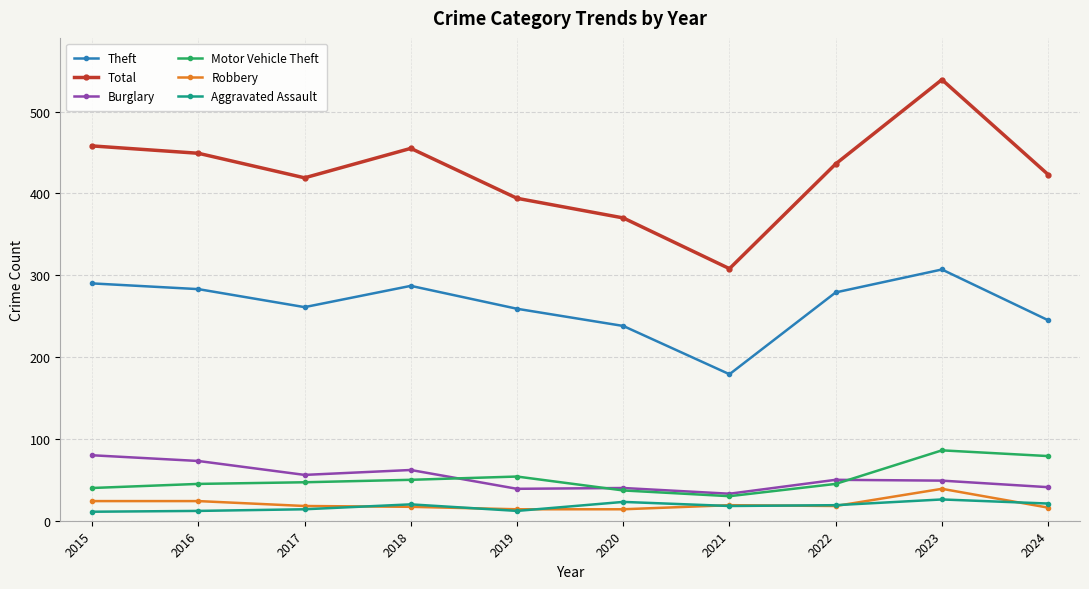

At which category does Theft reach its first local valley?

2017